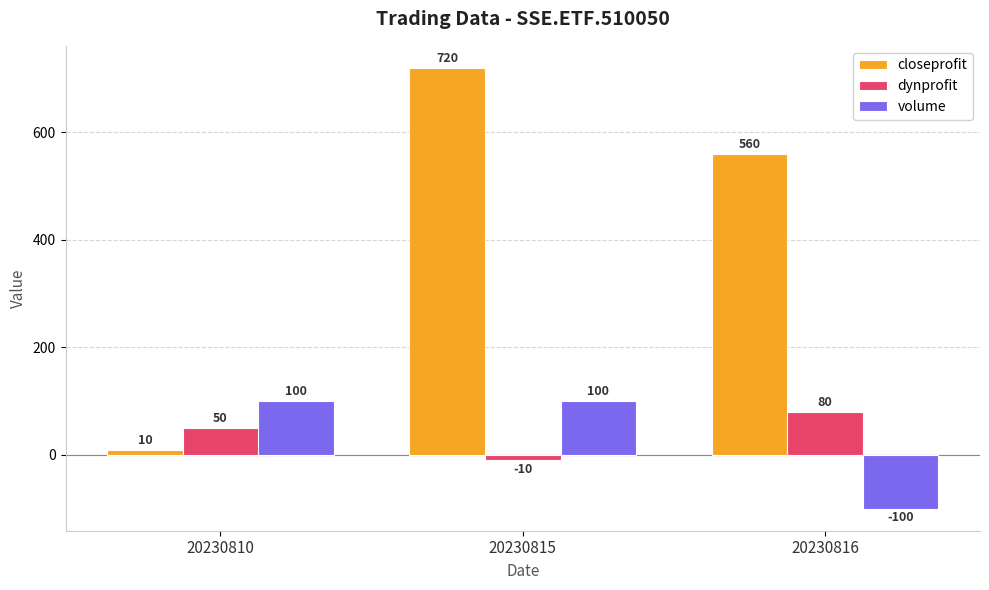

Does the chart contain stacked bars?

No